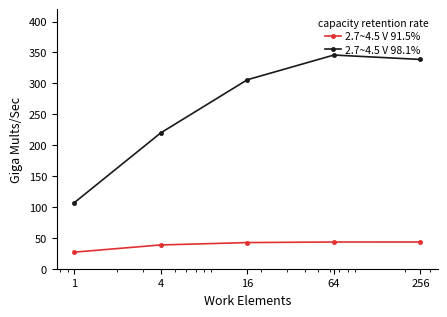

What is the average value of the 2.7~4.5 V 91.5% series?

38.8